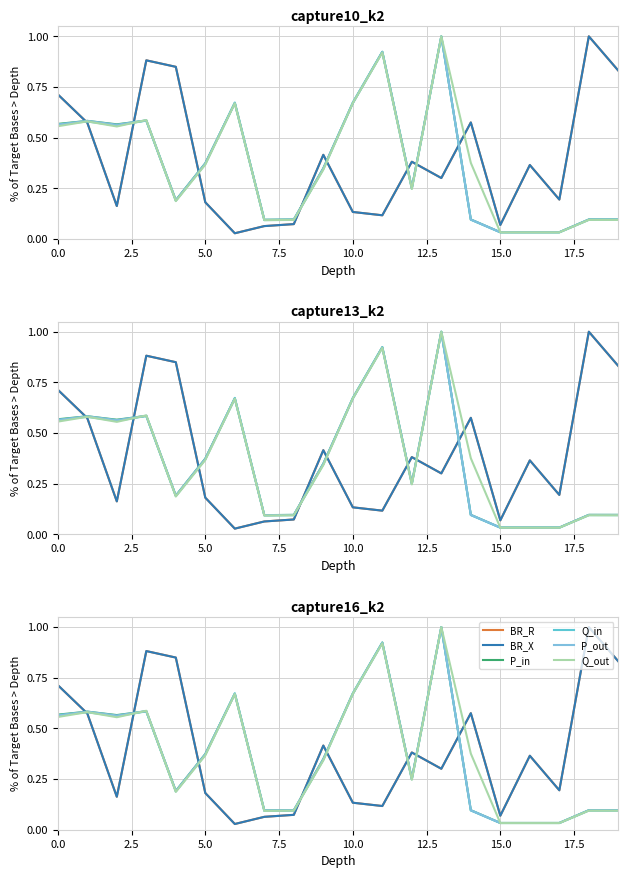

Count the number of categories in the chart.

20